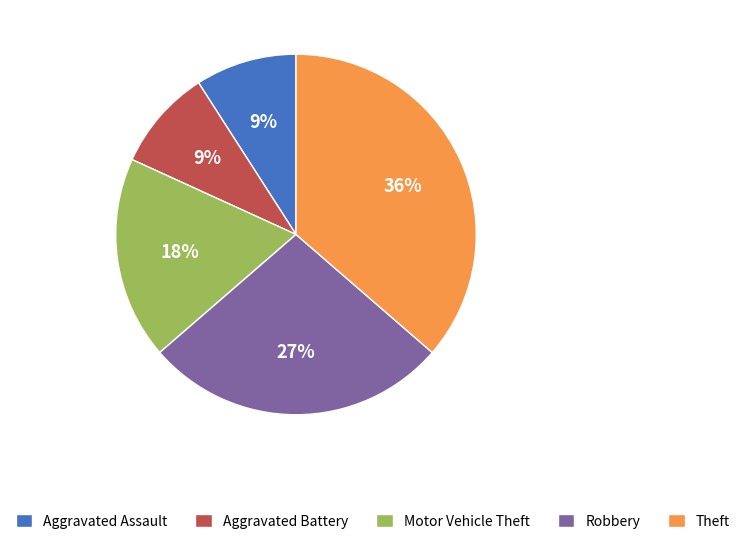

Is the sum of Theft and Aggravated Battery greater than half?

No